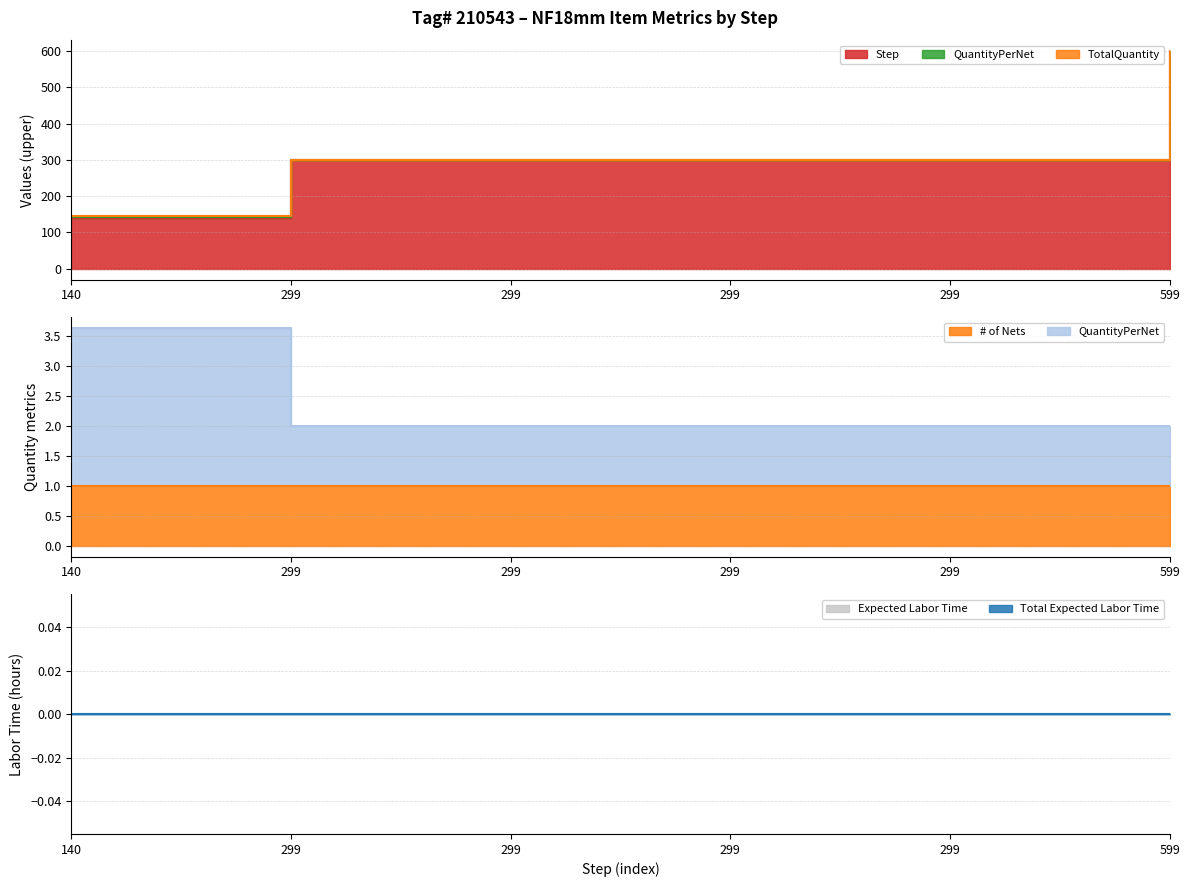

True or false: Step and Expected Labor Time cross at least once.

False